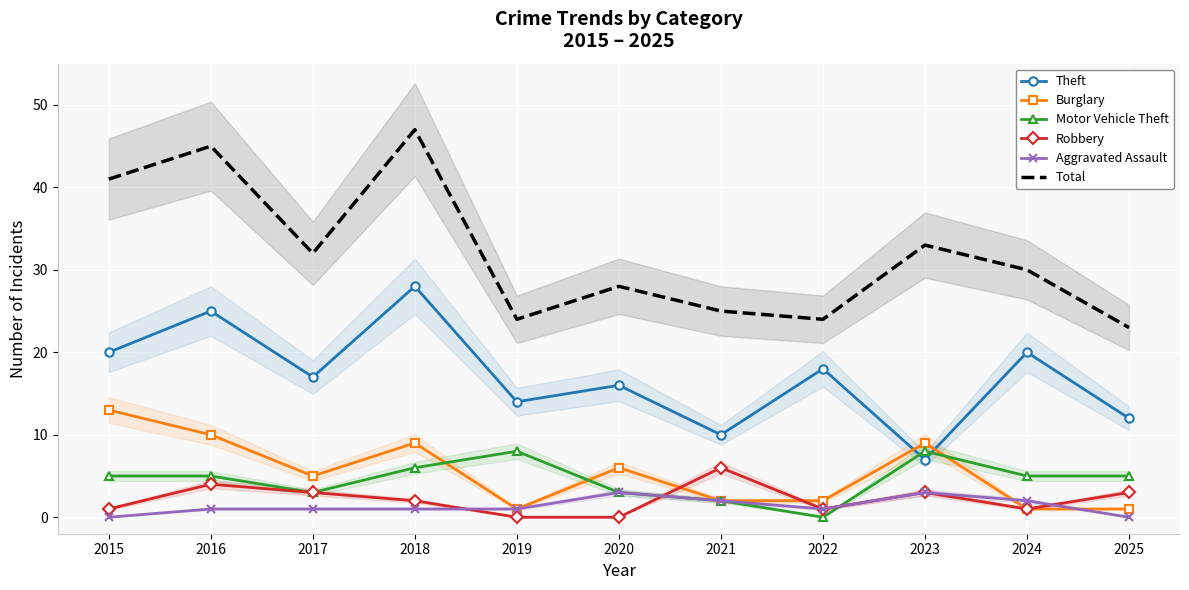

What is the greatest value displayed?

47